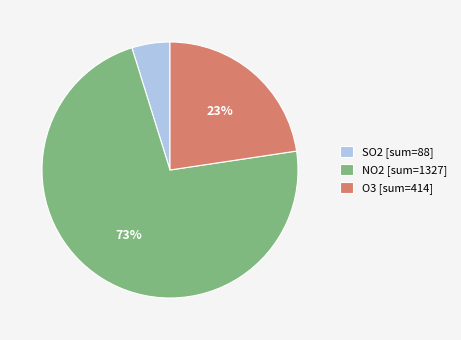

Does any single category account for the majority?

Yes